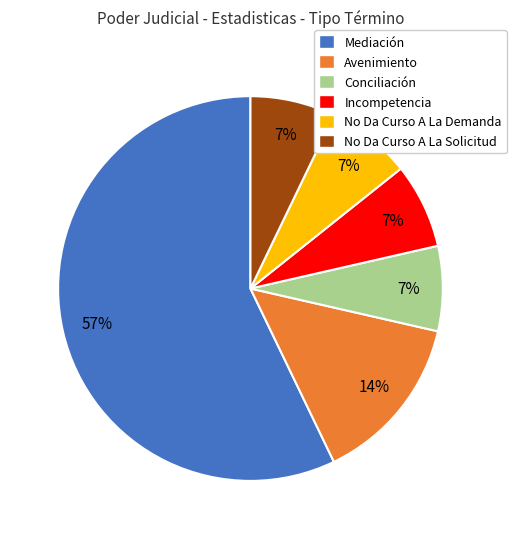

Count the number of slices in the pie.

6